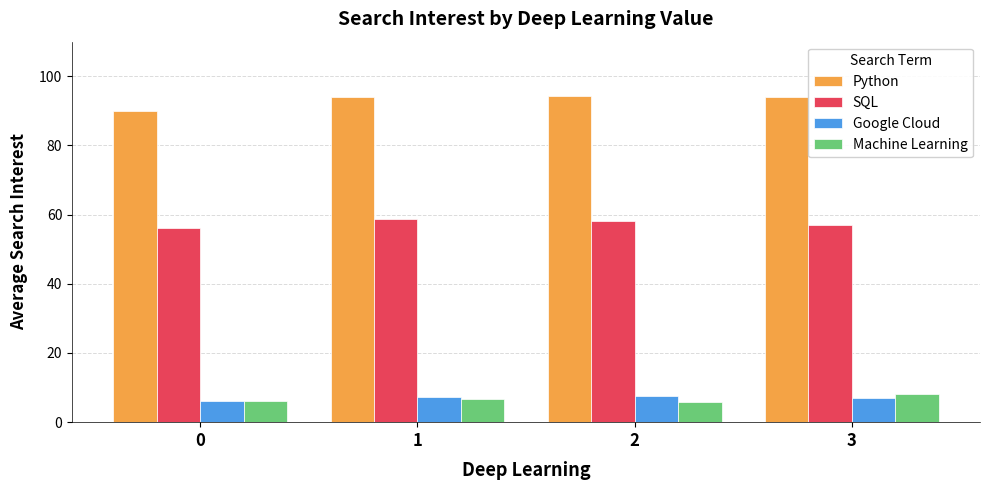

Count the number of data series in this chart.

4